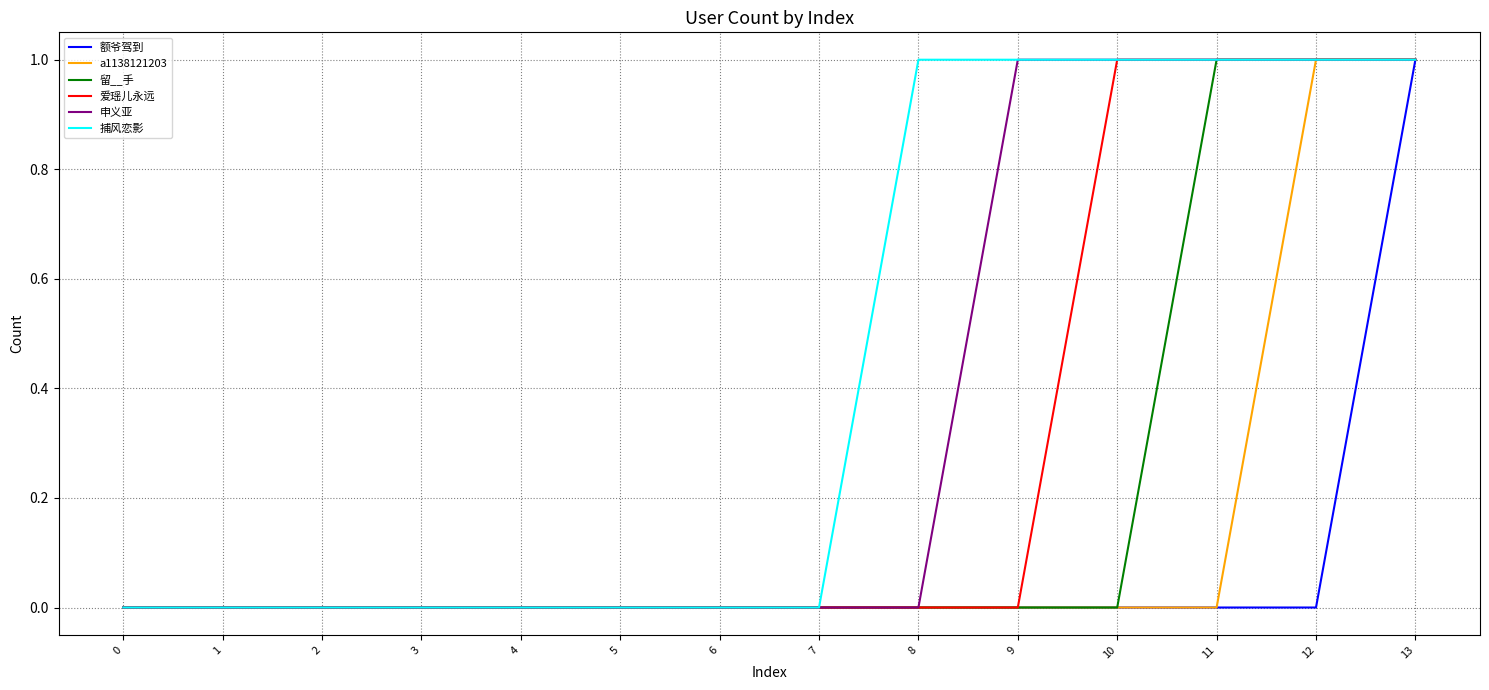

Reading left to right, transcribe all the data shown in this chart.

额爷驾到: 0=0	1=0	2=0	3=0	4=0	5=0	6=0	7=0	8=0	9=0	10=0	11=0	12=0	13=1
a1138121203: 0=0	1=0	2=0	3=0	4=0	5=0	6=0	7=0	8=0	9=0	10=0	11=0	12=1	13=1
留__手: 0=0	1=0	2=0	3=0	4=0	5=0	6=0	7=0	8=0	9=0	10=0	11=1	12=1	13=1
爱瑶儿永远: 0=0	1=0	2=0	3=0	4=0	5=0	6=0	7=0	8=0	9=0	10=1	11=1	12=1	13=1
申义亚: 0=0	1=0	2=0	3=0	4=0	5=0	6=0	7=0	8=0	9=1	10=1	11=1	12=1	13=1
捕风恋影: 0=0	1=0	2=0	3=0	4=0	5=0	6=0	7=0	8=1	9=1	10=1	11=1	12=1	13=1